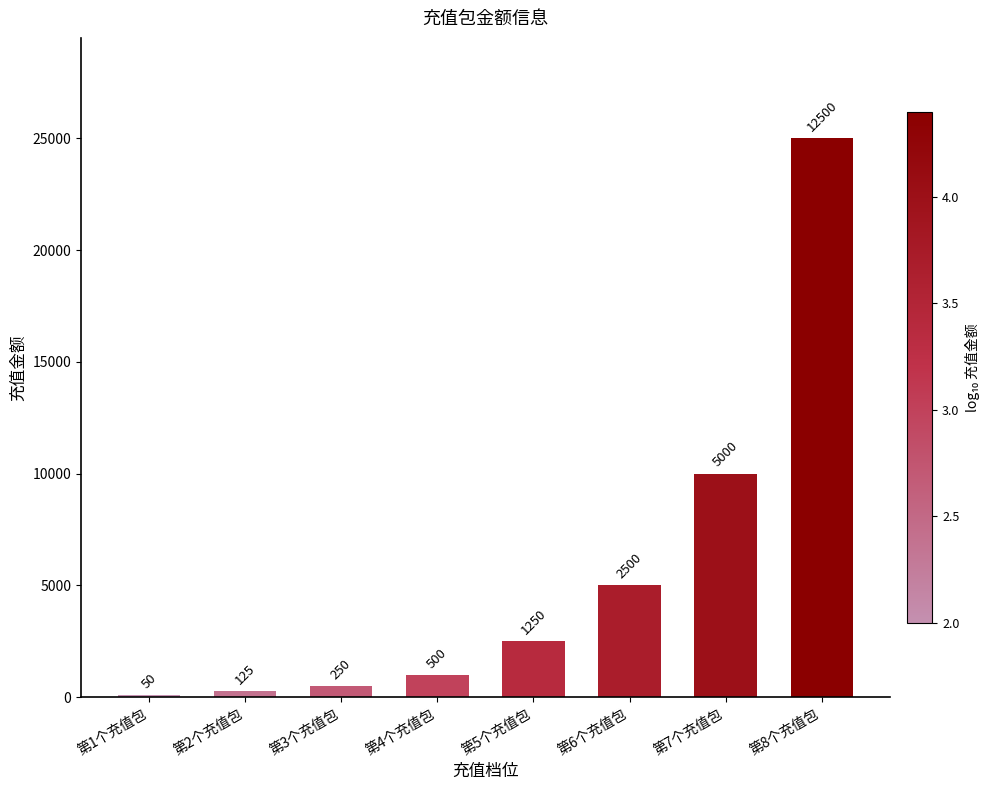

What is the label of the 3rd bar from the right?

第6个充值包